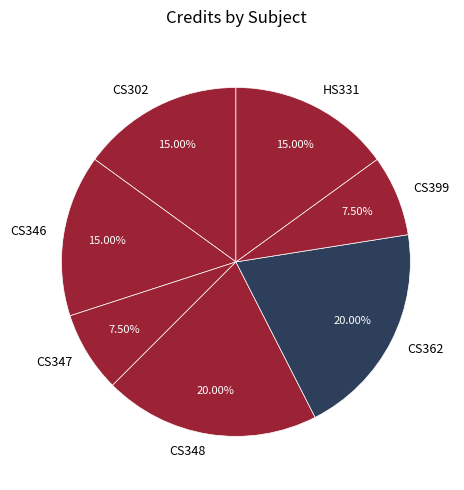

What percentage do CS346 and CS347 together represent?

22.5%